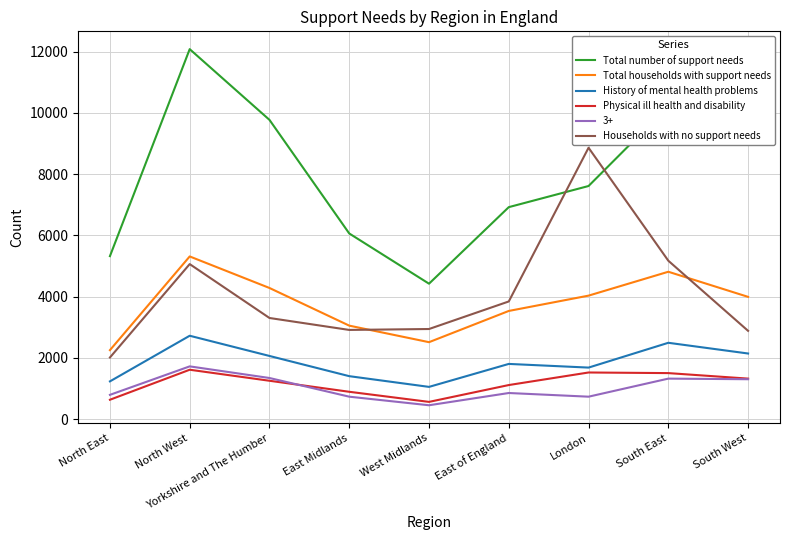

Rank the categories by Total number of support needs value from highest to lowest.

North West, South East, Yorkshire and The Humber, South West, London, East of England, East Midlands, North East, West Midlands